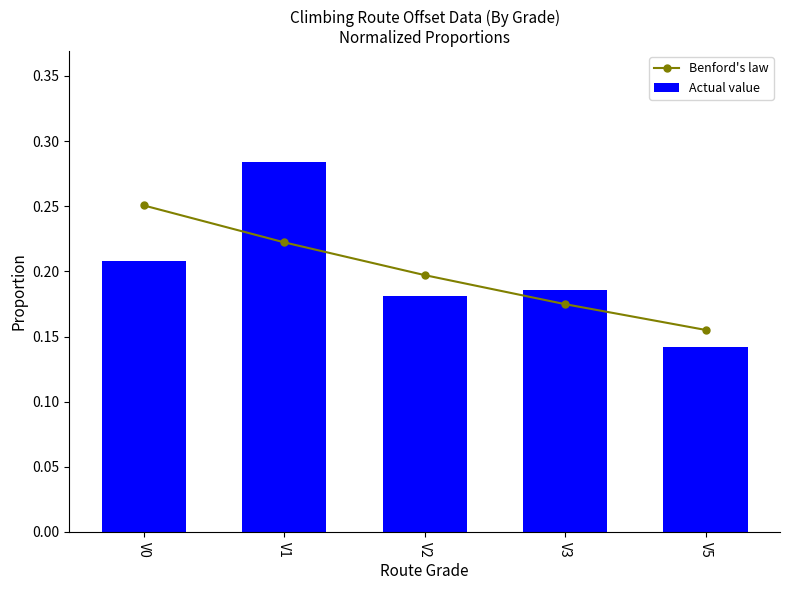

What is the value of the Actual value bar at the 5th from the left?

0.1